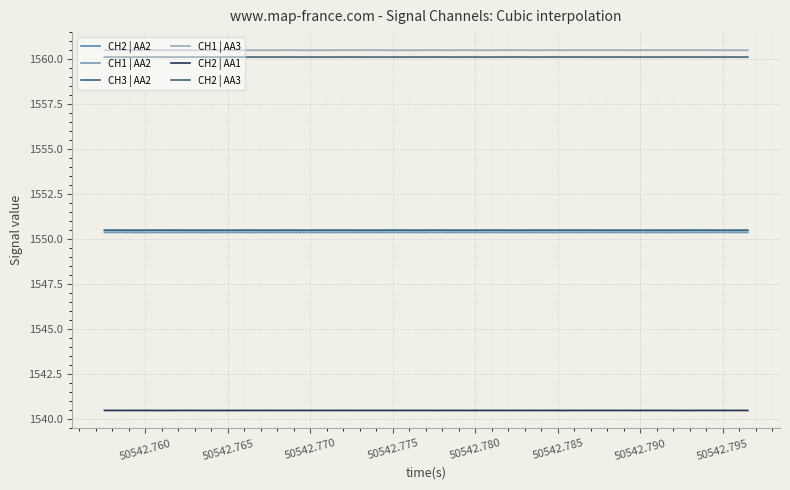

How many CH1 | AA2 values are between 1550 and 1551?

40